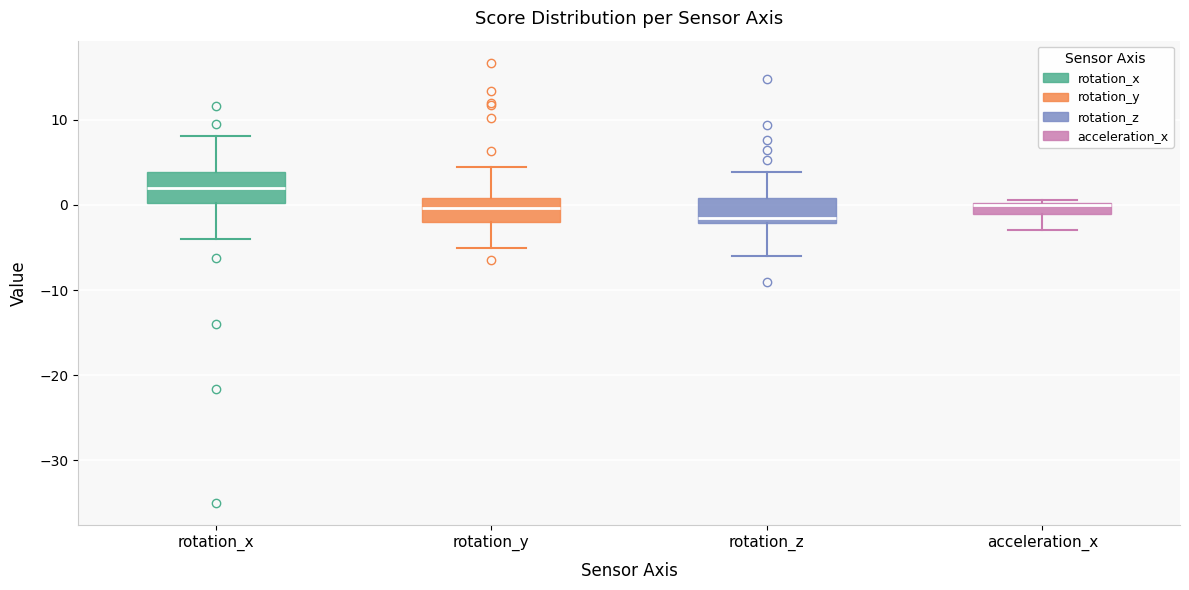

Where is the lower edge of the box for rotation_y on the y-axis? The values are not printed on the chart, so give them approximately, as read against the axis.

-2